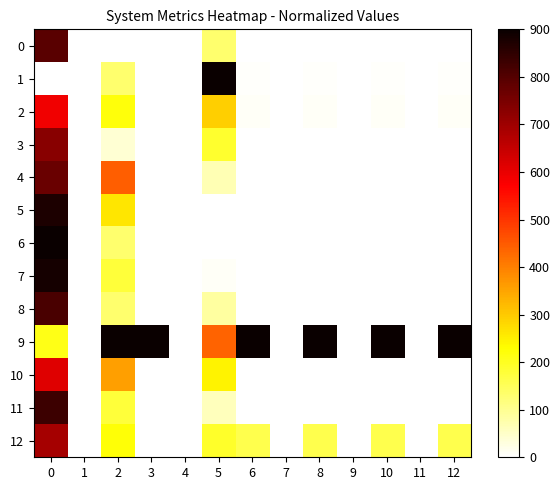

How many distinct data groups are displayed?

13